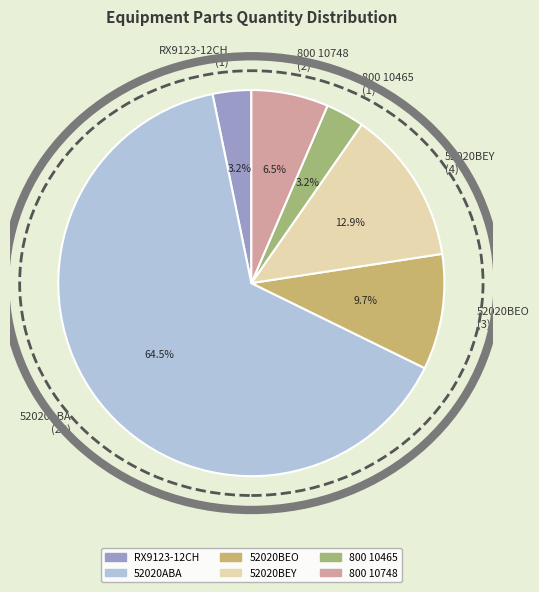

What is the largest slice in the pie chart?

52020ABA